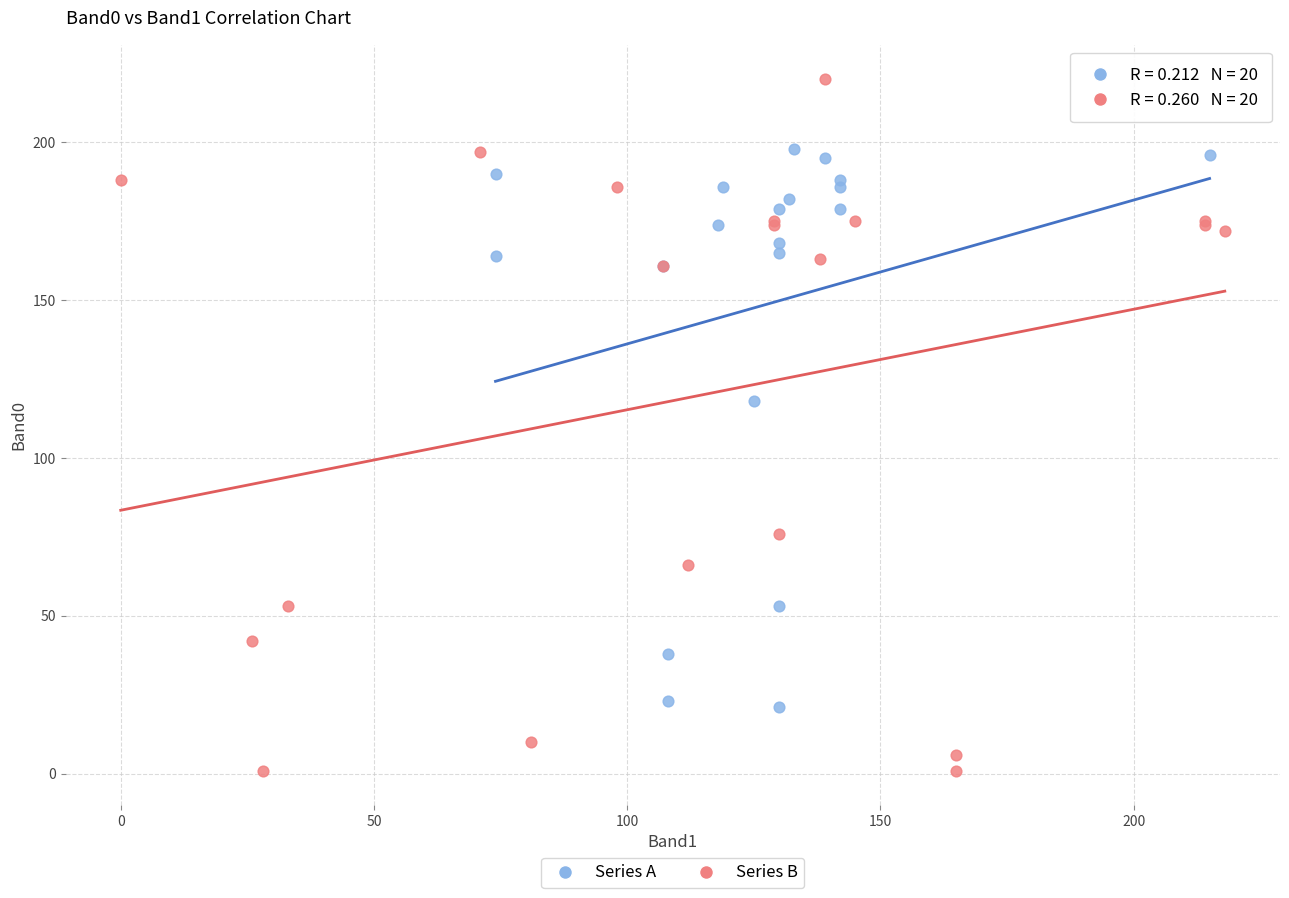

Which series has the widest spread of Y values?

Series B